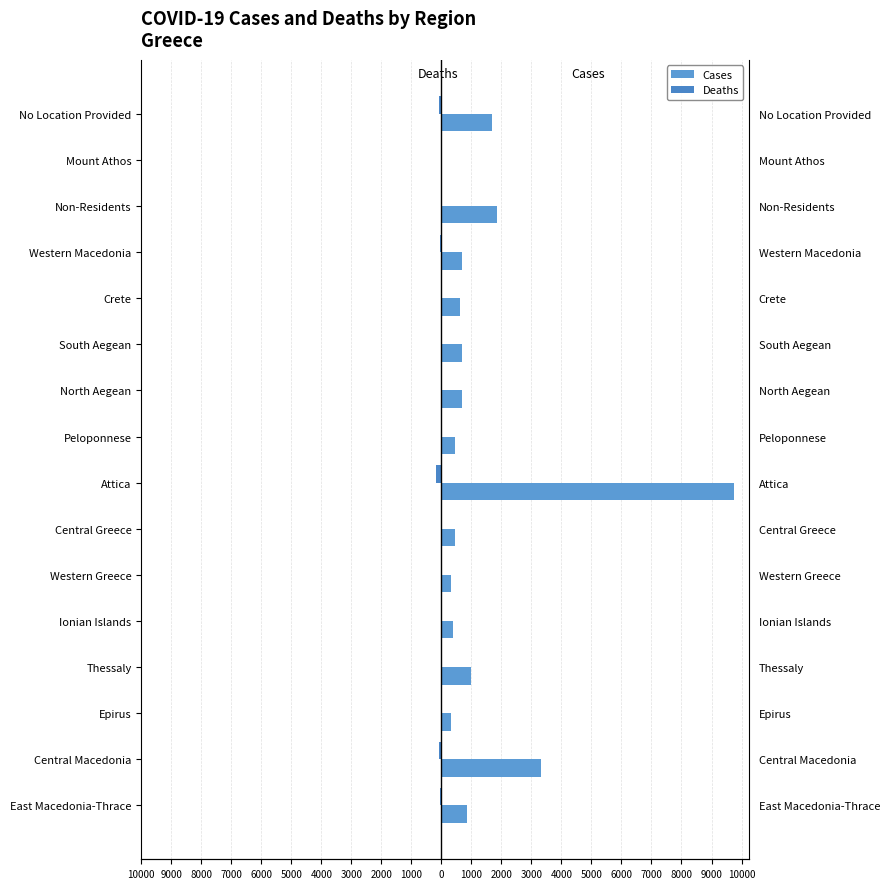

At how many categories does at least one series exceed 9280?

1